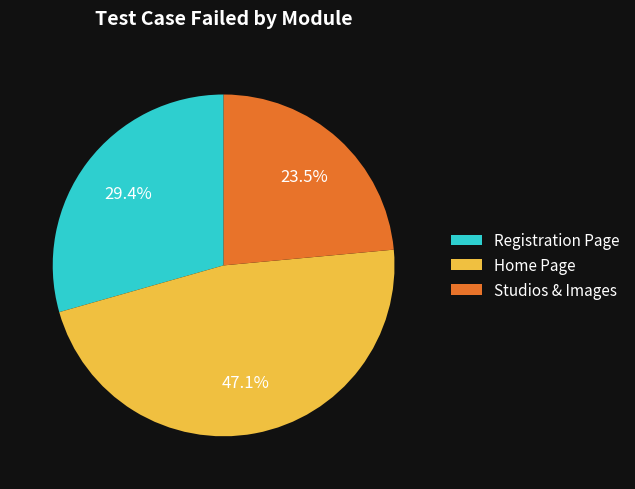

To the nearest percent, what is the average slice percentage?

33%